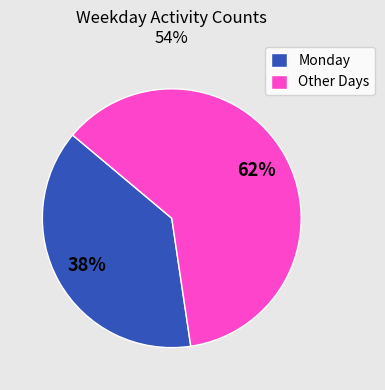

Is there any slice that represents more than half of the pie?

Yes